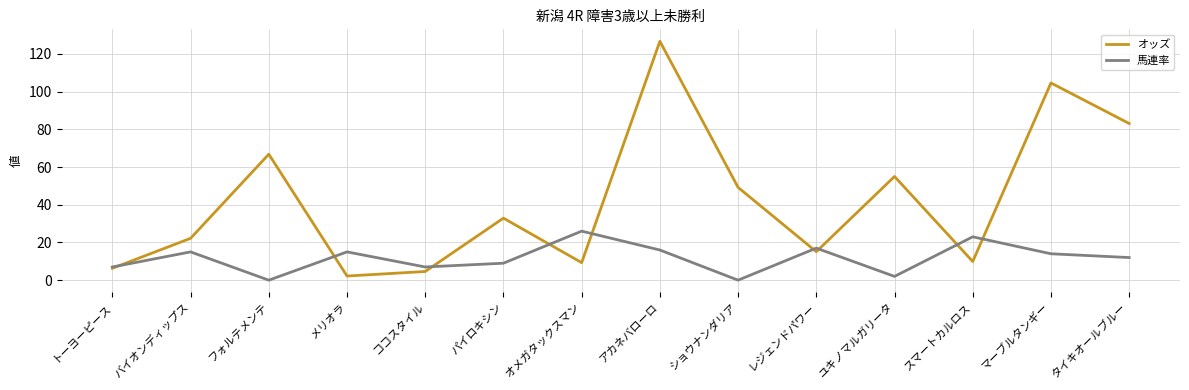

What is the greatest value displayed?

126.7